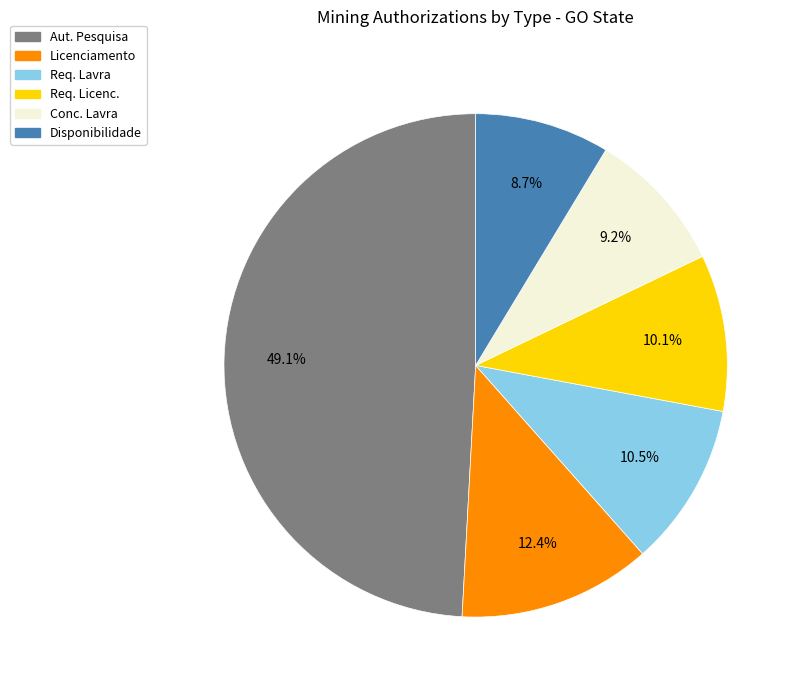

Does any single category account for the majority?

No